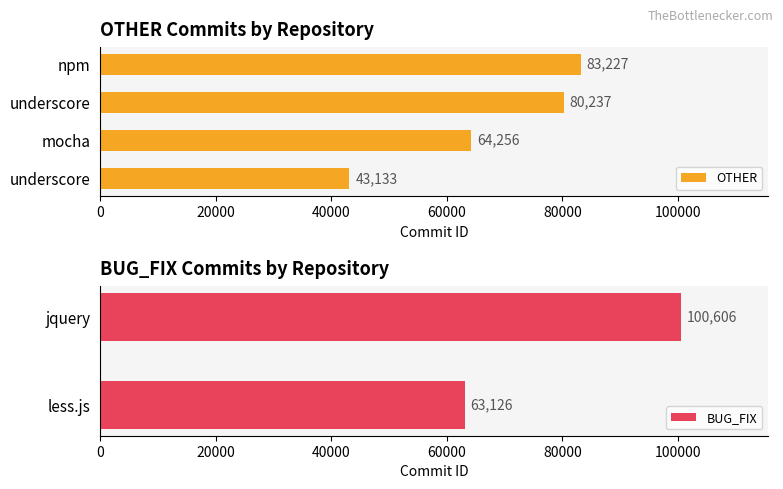

Where does the data first go above 80237?

npm